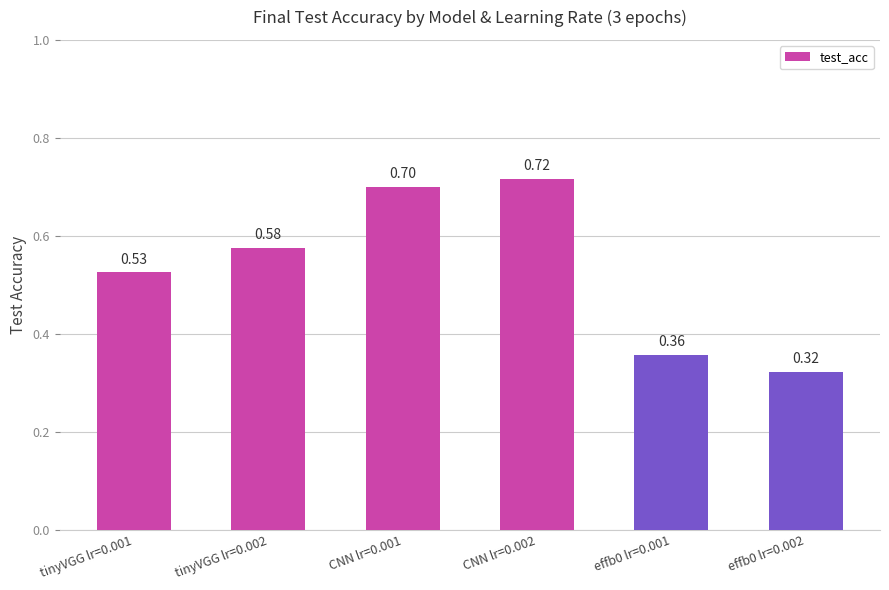

What is the sum of all values?

3.2